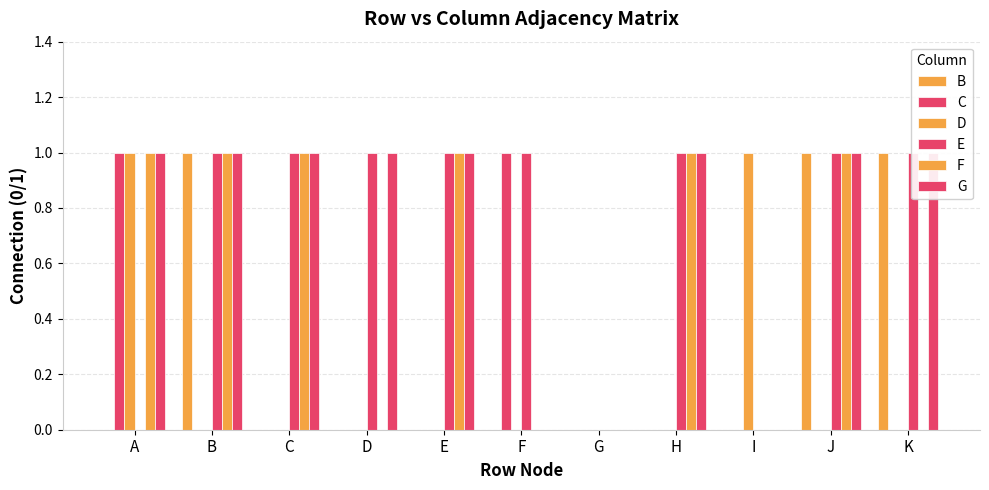

What is the spread (max minus min) of values at J?

1